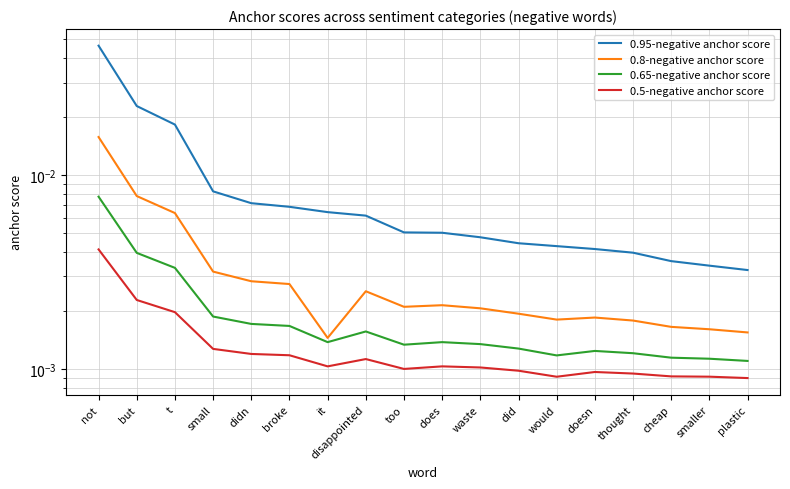

Where is the first local maximum for 0.65-negative anchor score?

disappointed